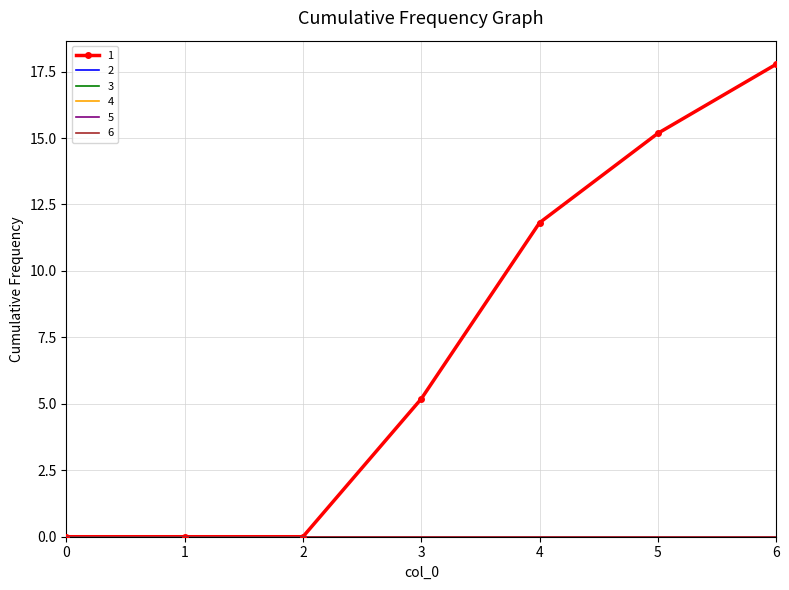

At which category is the sum across all series the highest?

6